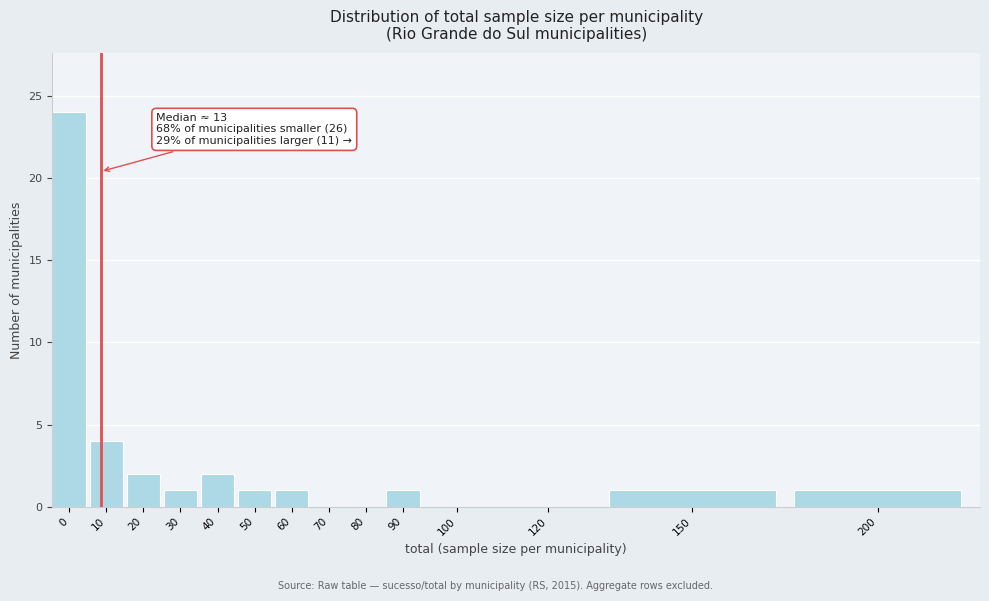

Reading right to left, extract all data points from this chart.

200=1	150=1	120=0	100=0	90=1	80=0	70=0	60=1	50=1	40=2	30=1	20=2	10=4	0=24